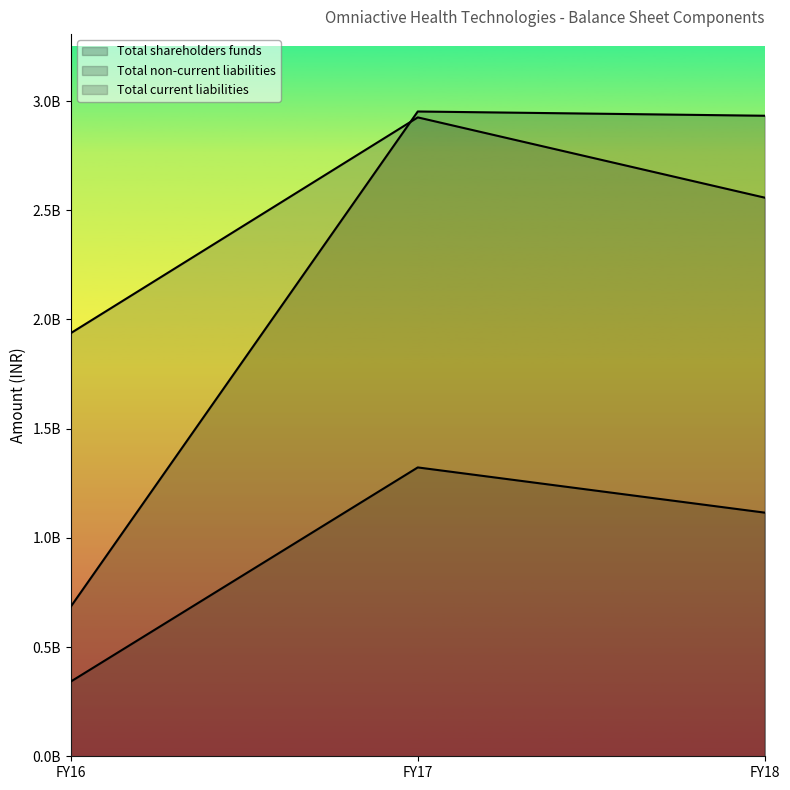

True or false: Total current liabilities has a value of 1671177084 at FY18.

False